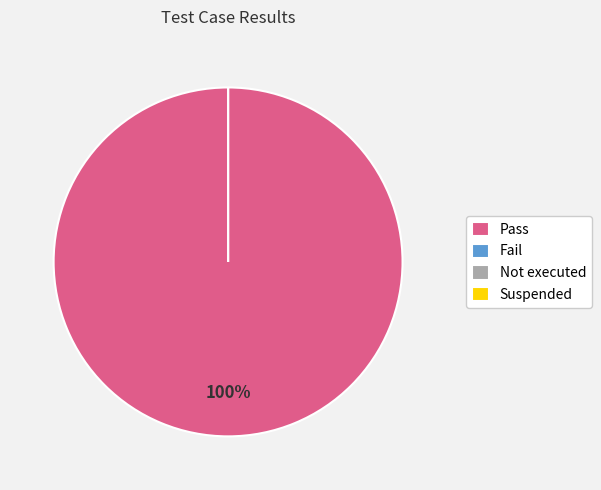

Between Not executed and Pass, which is larger?

Pass